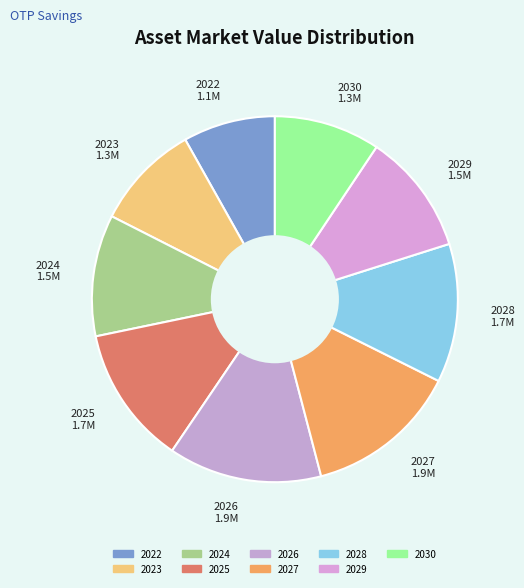

Between 2027 1.9M and 2030 1.3M, which is larger?

2027 1.9M